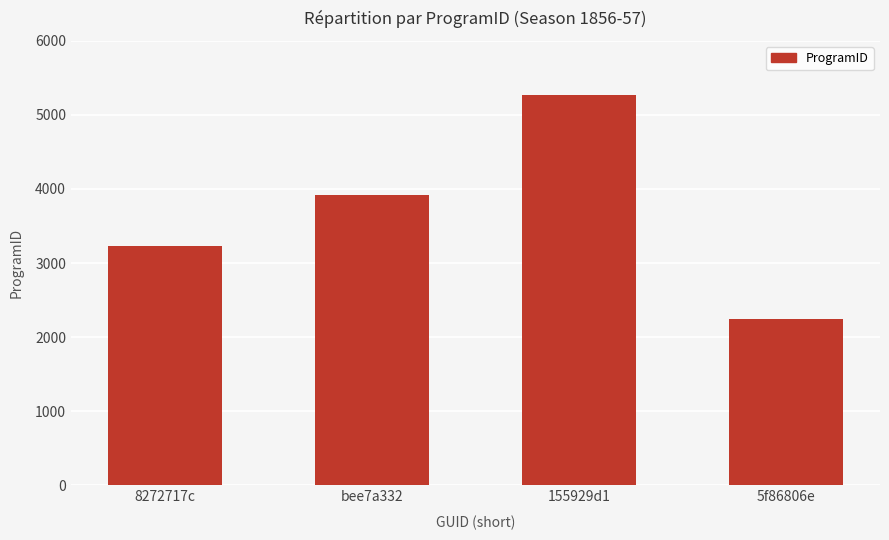

Reading left to right, list all the values displayed in this chart.

8272717c=3225	bee7a332=3918	155929d1=5264	5f86806e=2244